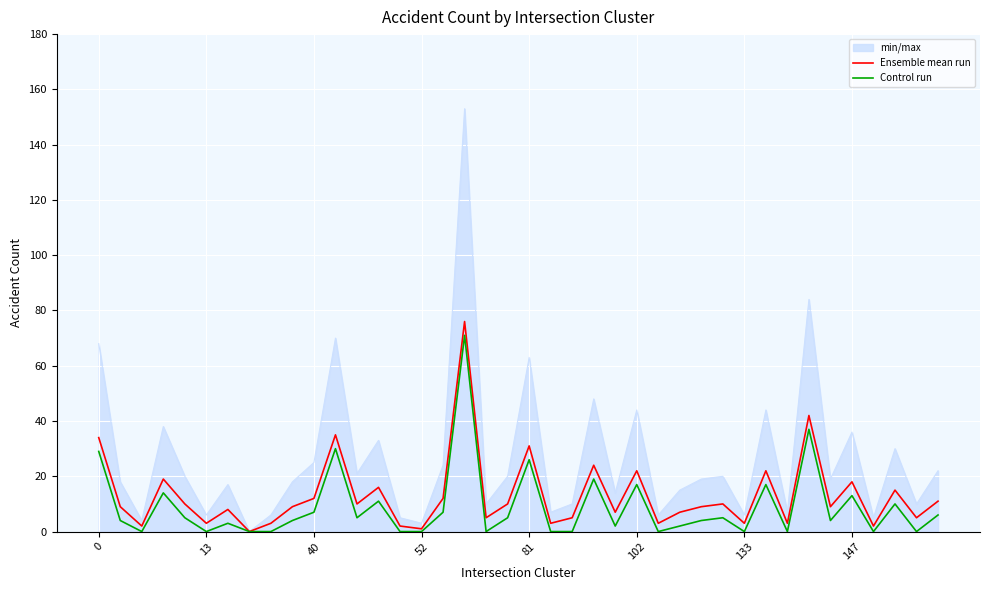

Which series has the largest total across all categories?

min/max